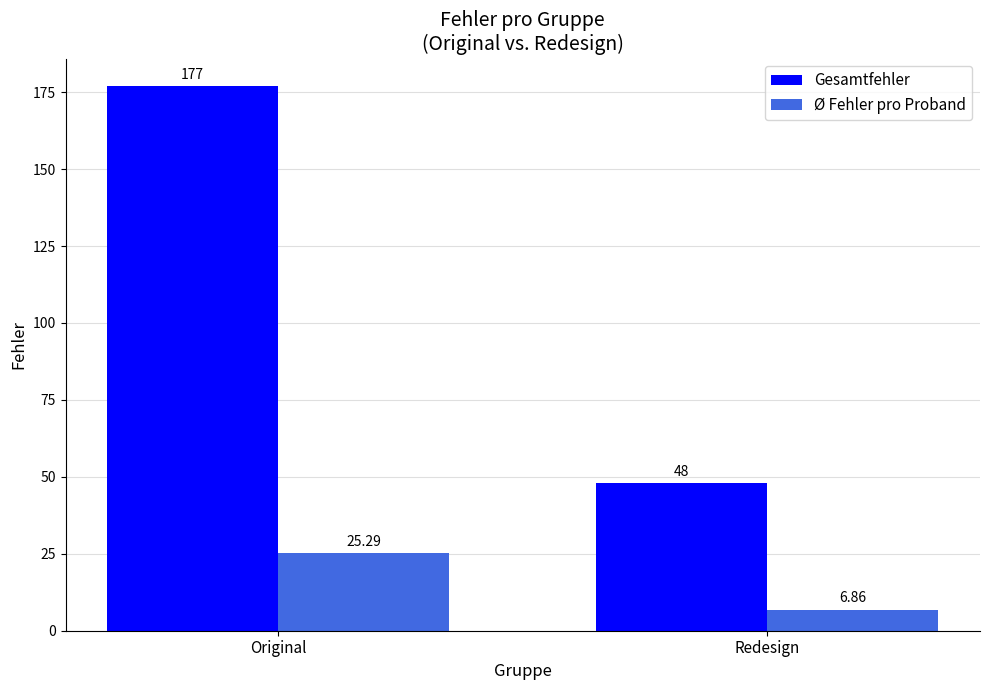

What is the value of the Ø Fehler pro Proband bar at the 1st from the left?

25.3